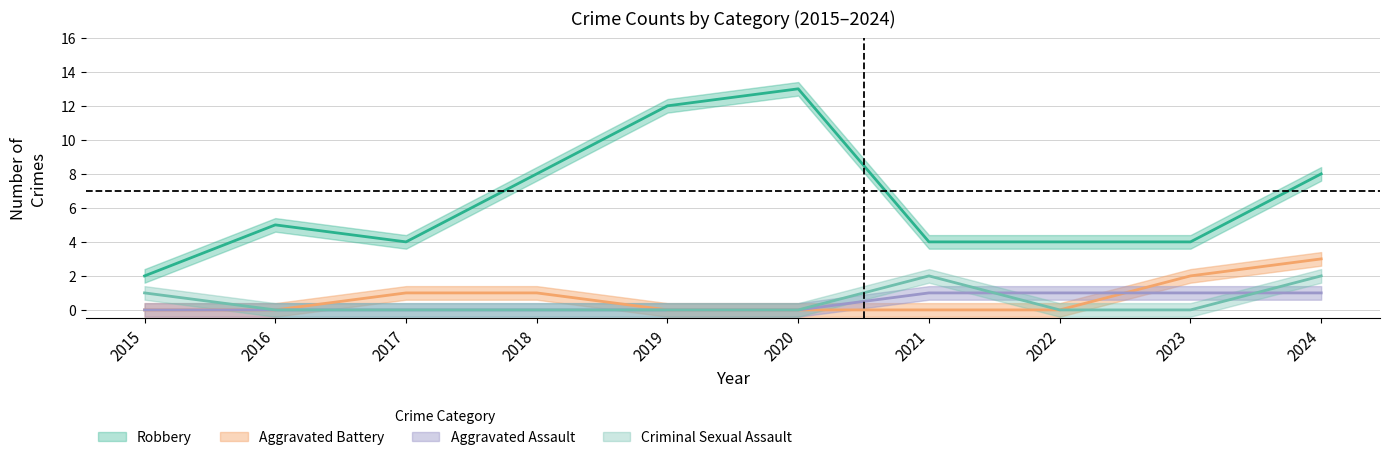

How many data points does each series have?

10